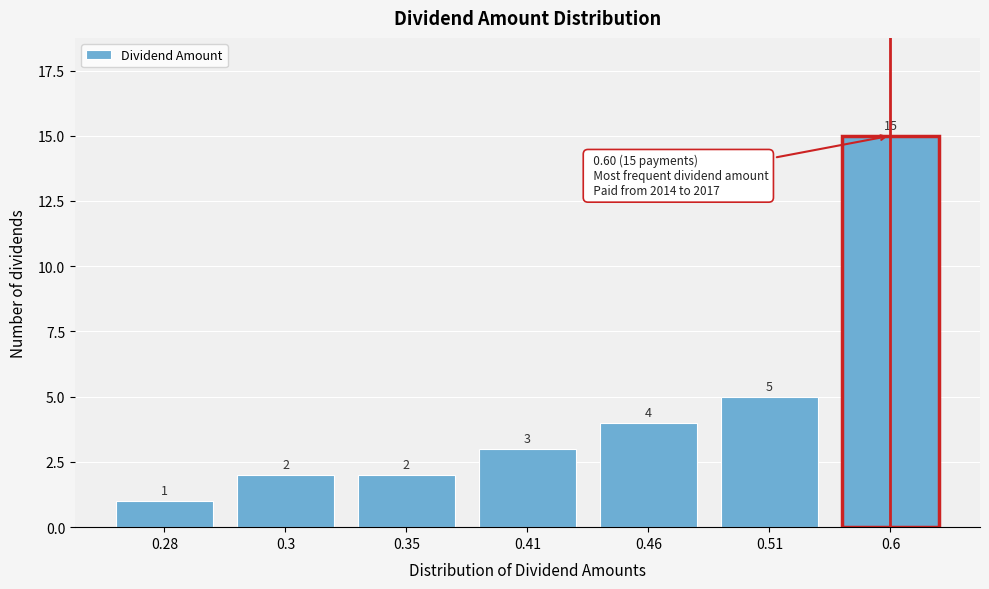

Reading left to right, extract all data points from this chart.

0.28=1	0.3=2	0.35=2	0.41=3	0.46=4	0.51=5	0.6=15